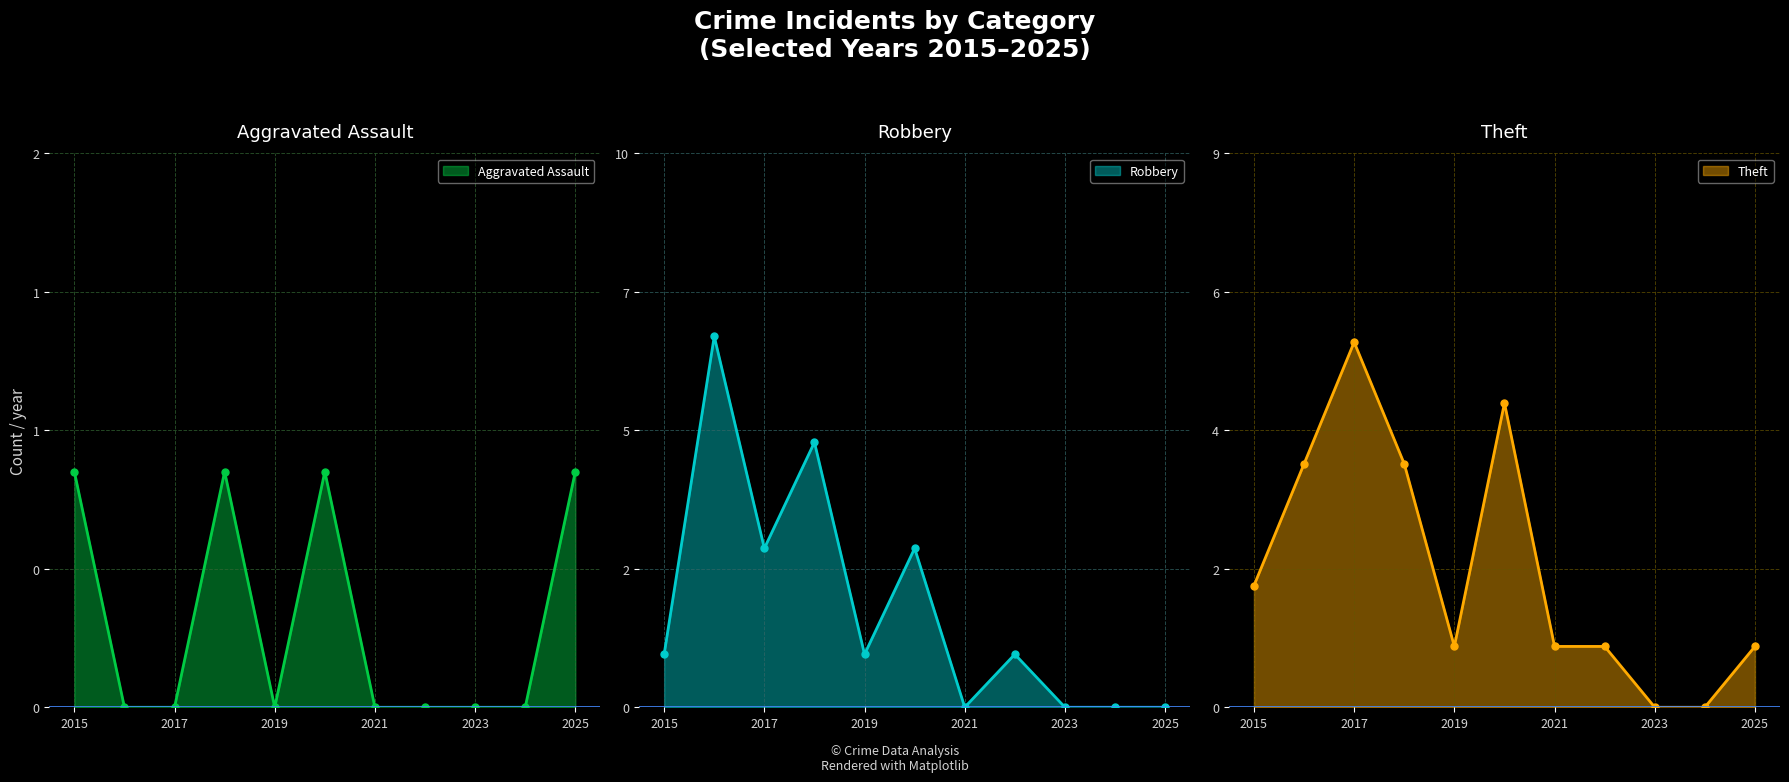

Which series changed the most between 2019 and 2025?

Aggravated Assault